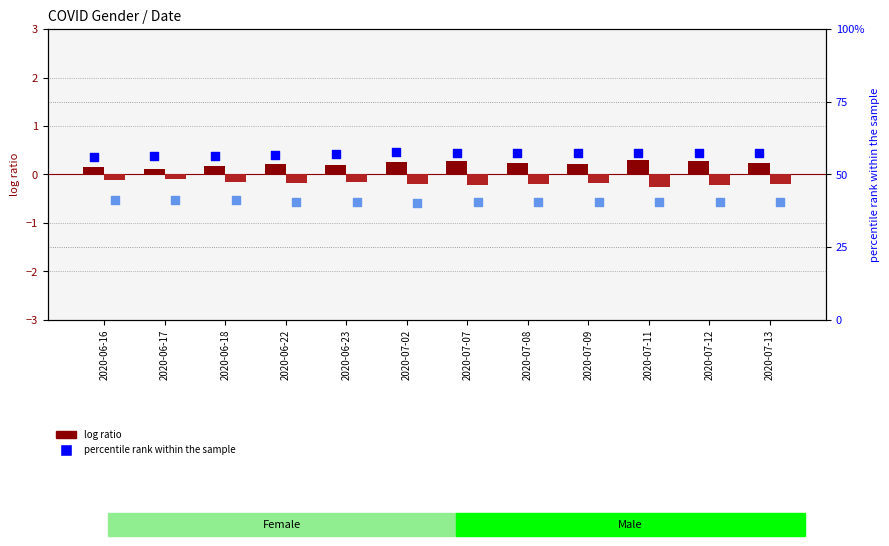

Which series has the largest Y range (max minus min)?

percentile rank F